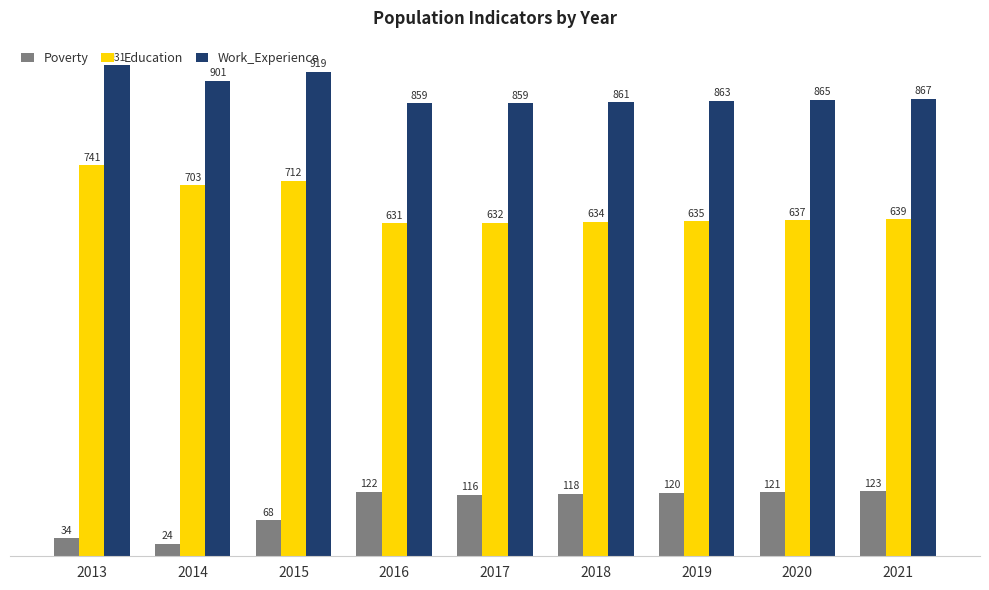

What is the sum of the Work_Experience values at 2013 and 2017?

1790